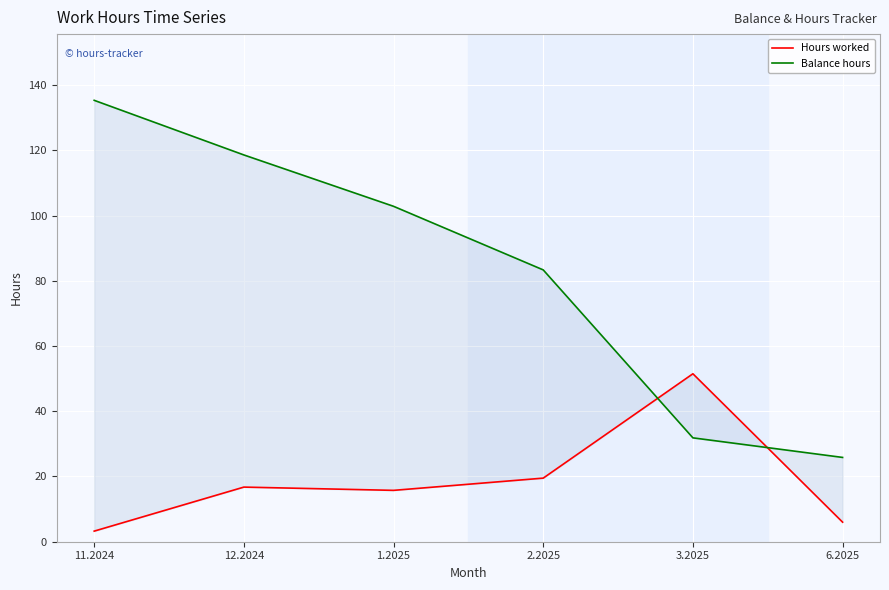

True or false: Hours worked has more than 2 interior local peaks.

False